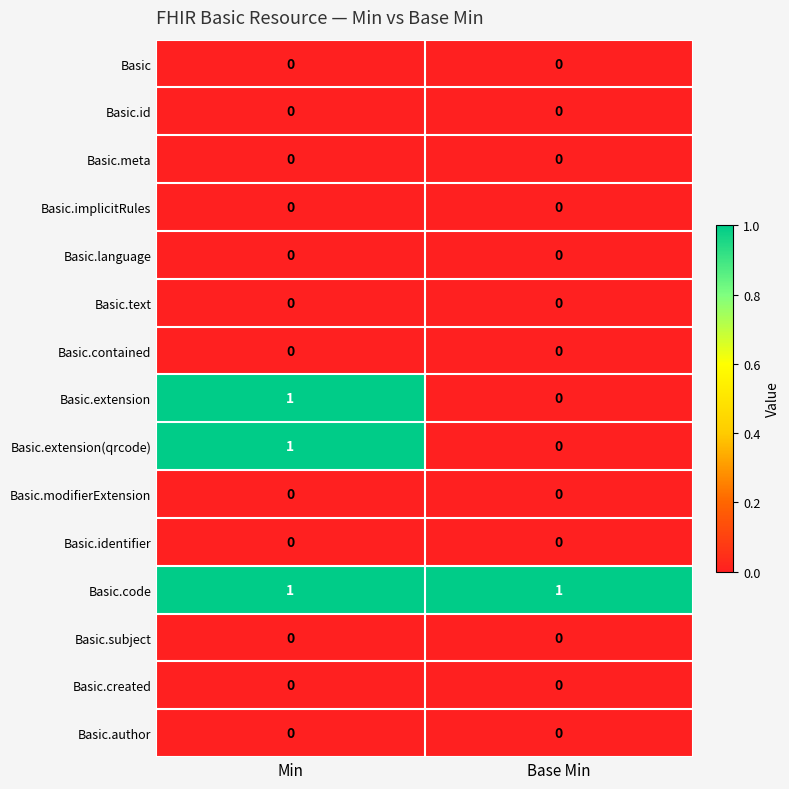

The value of Basic.meta at Min is 0. True or false?

True